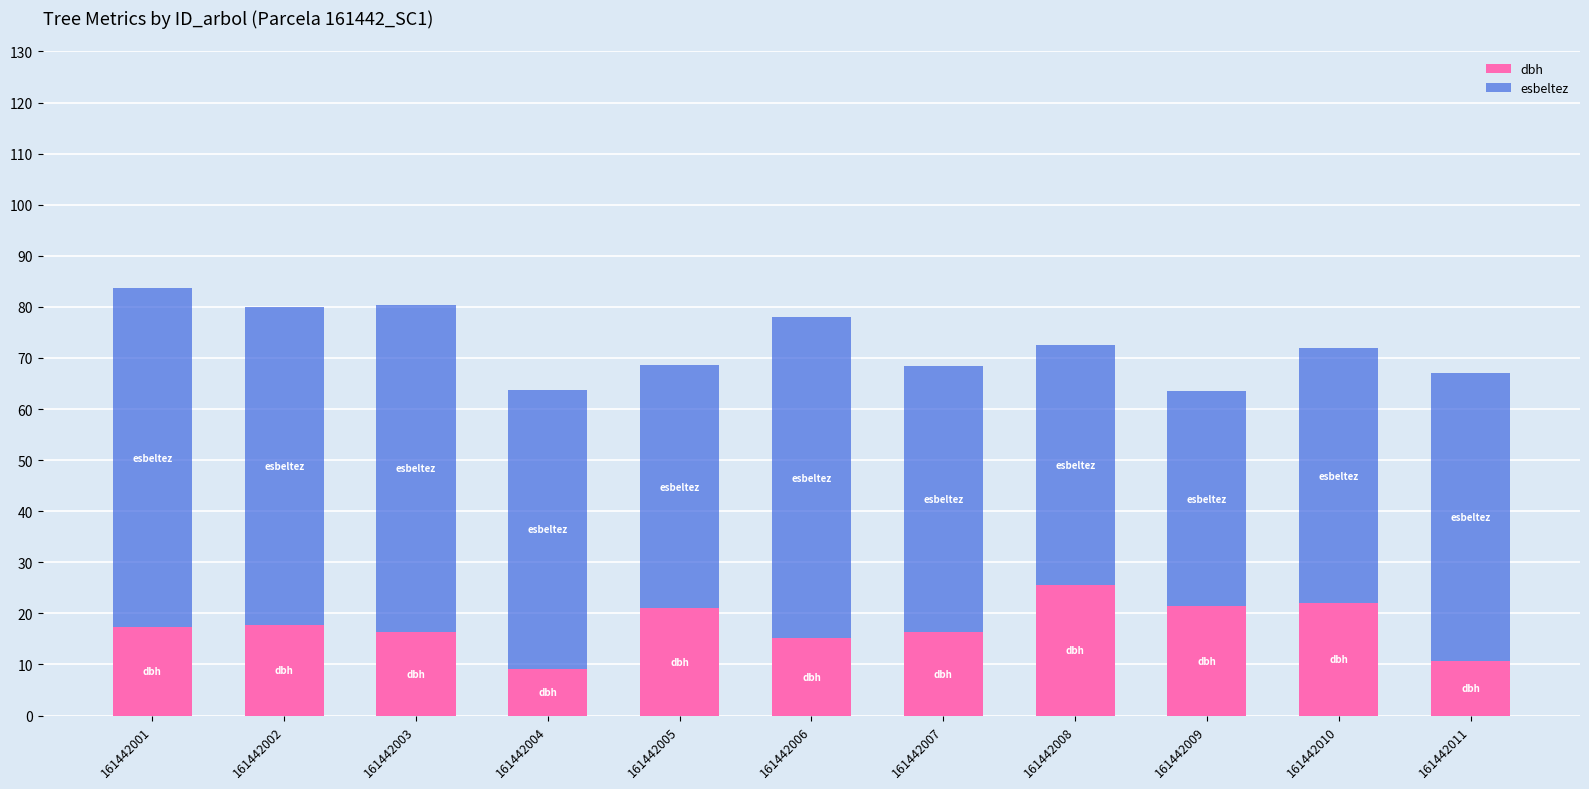

At which label does dbh reach its peak?

161442008